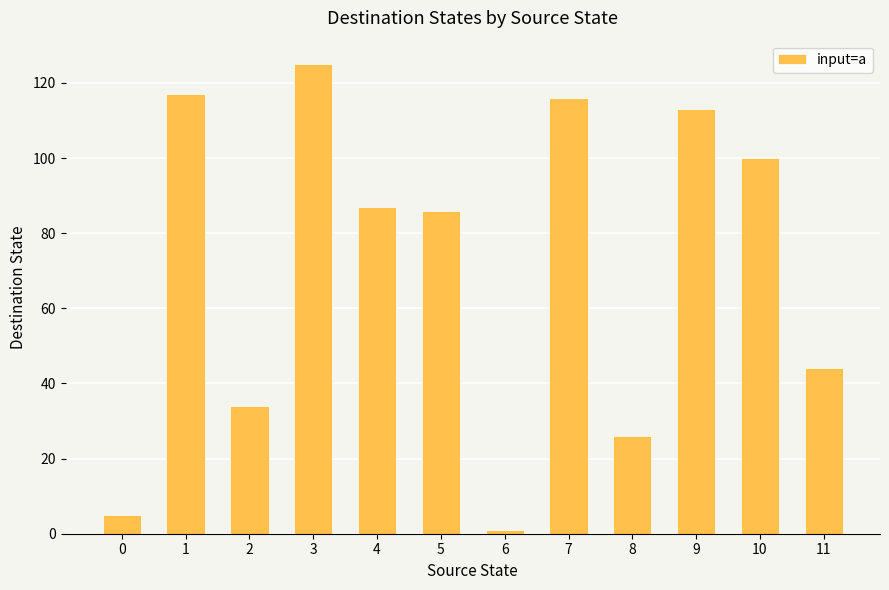

At which label does the data first exceed 87?

1